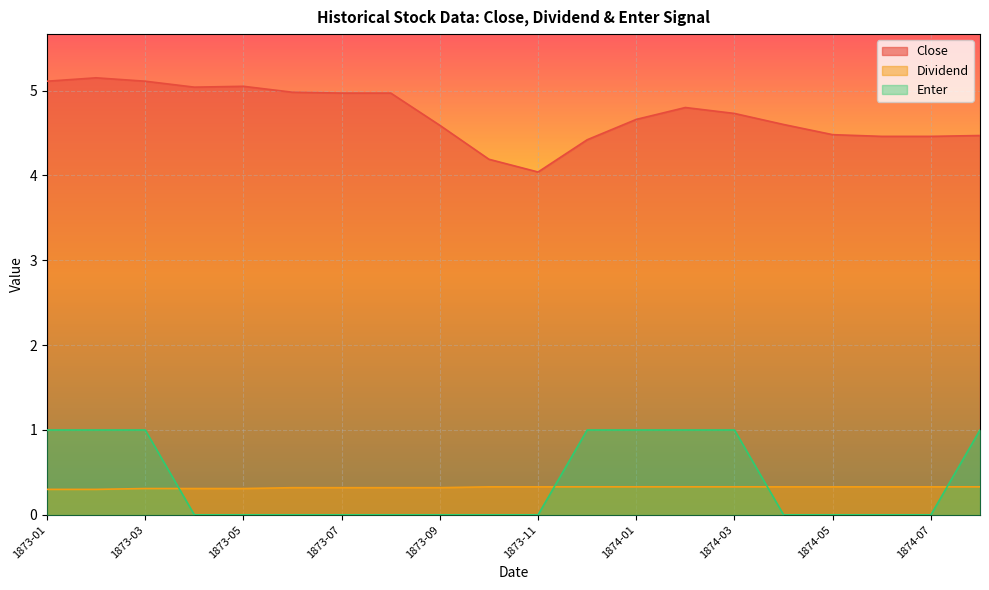

True or false: Dividend has a value of 0.3 at 1873-10.

True